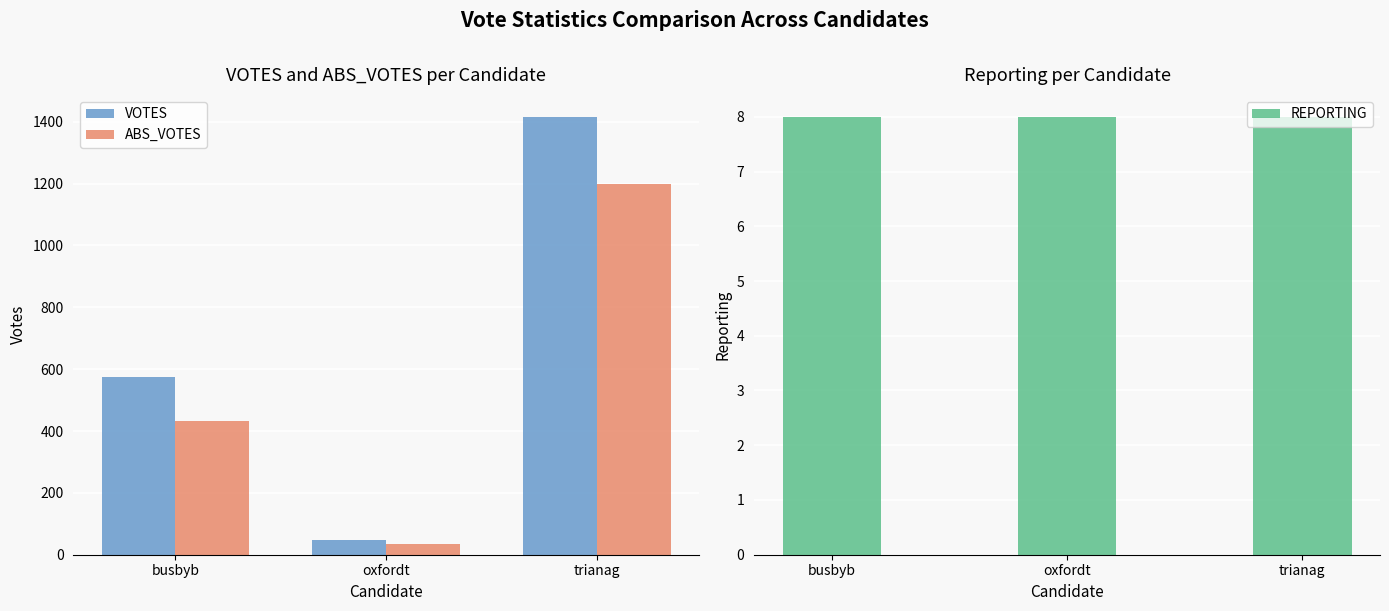

Reading left to right, transcribe all the data shown in this chart.

VOTES: 576	46	1416
ABS_VOTES: 432	35	1199
REPORTING: 8	8	8